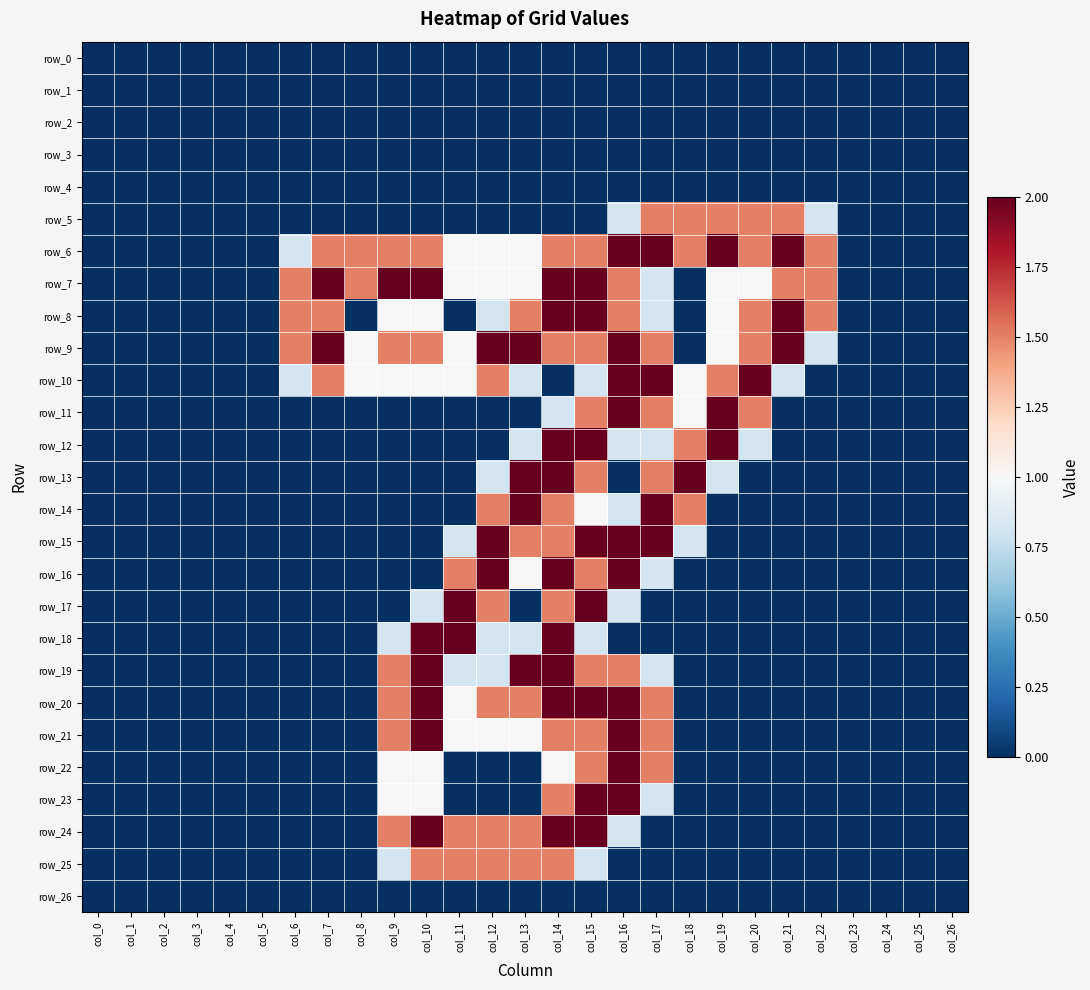

Which series has the largest total across all categories?

row_6